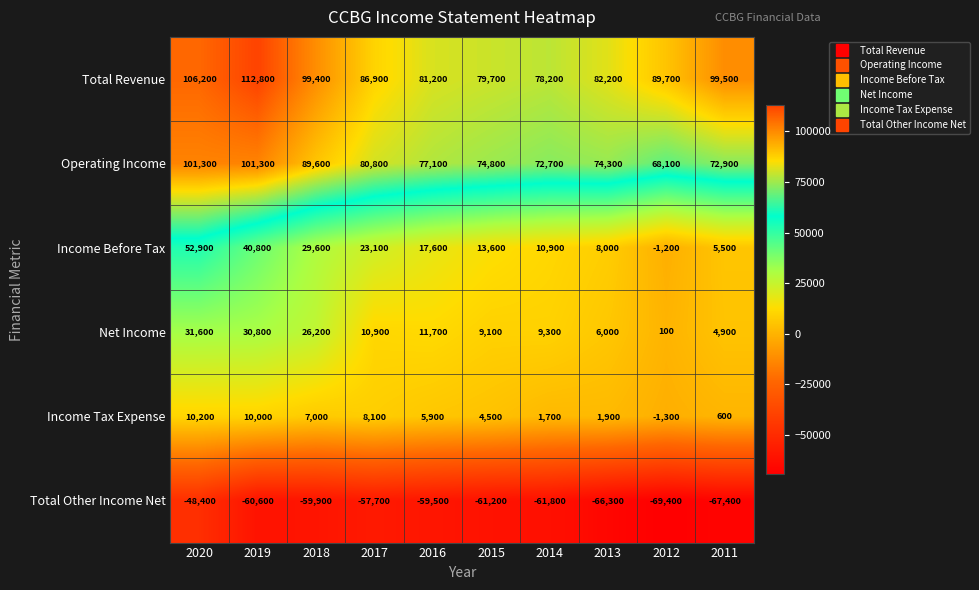

The value of Income Tax Expense at 2016 is 5900. True or false?

True